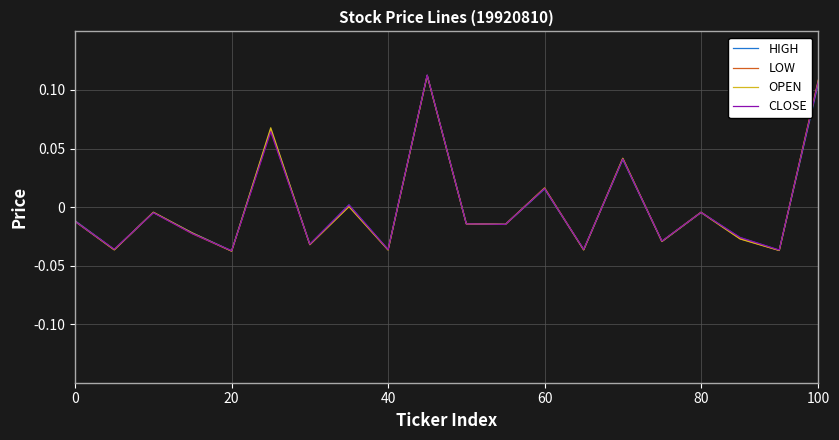

How many values in HIGH are below zero?

14